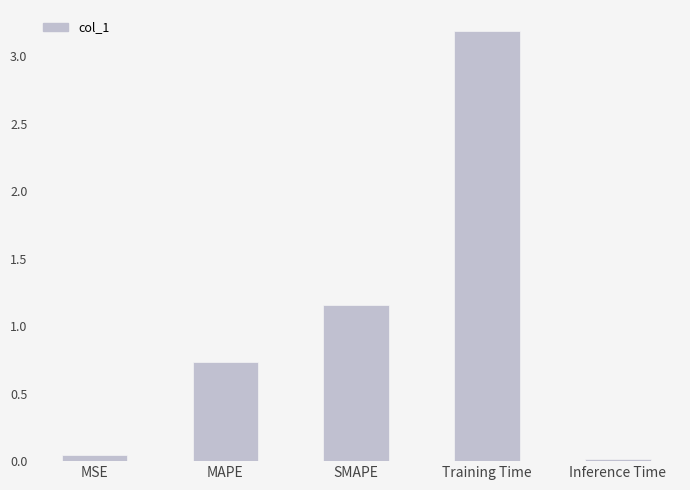

Rank the categories by value from highest to lowest.

Training Time, SMAPE, MAPE, MSE, Inference Time